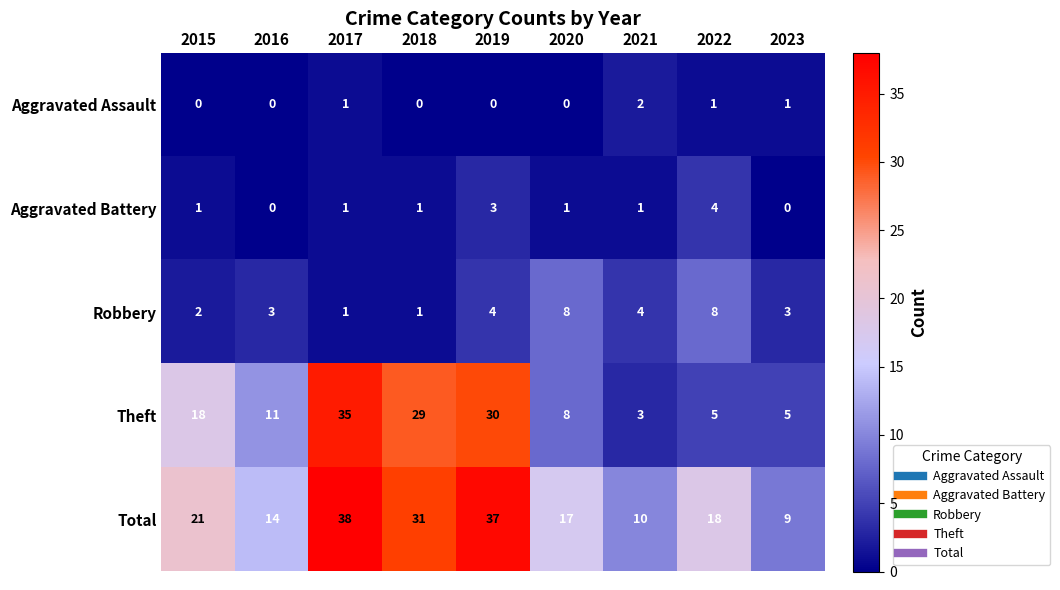

Which category has the lowest value in the Theft series?

2021